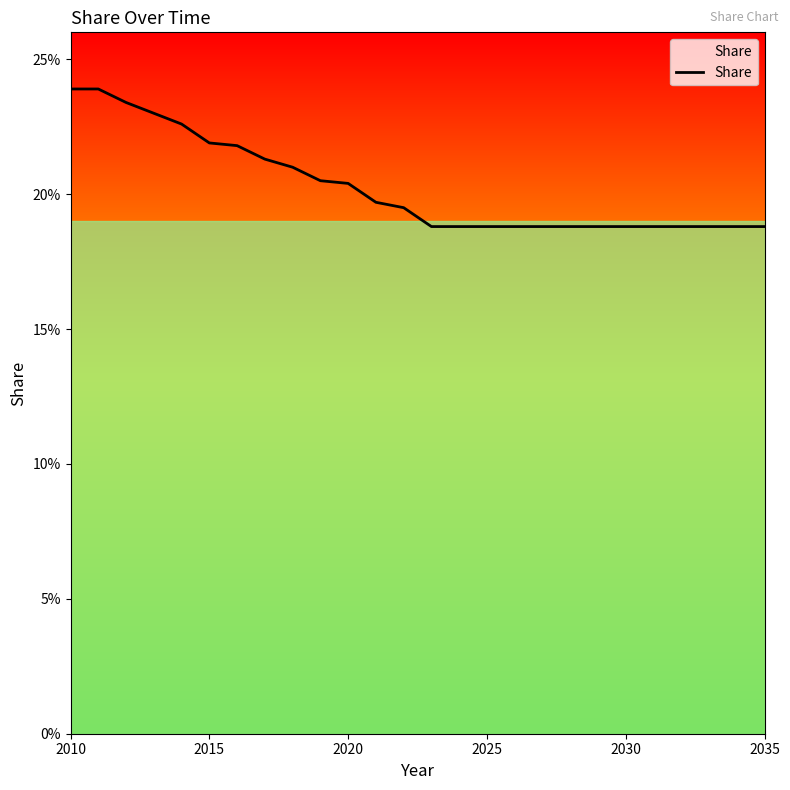

Which label corresponds to the largest value in the chart?

2010